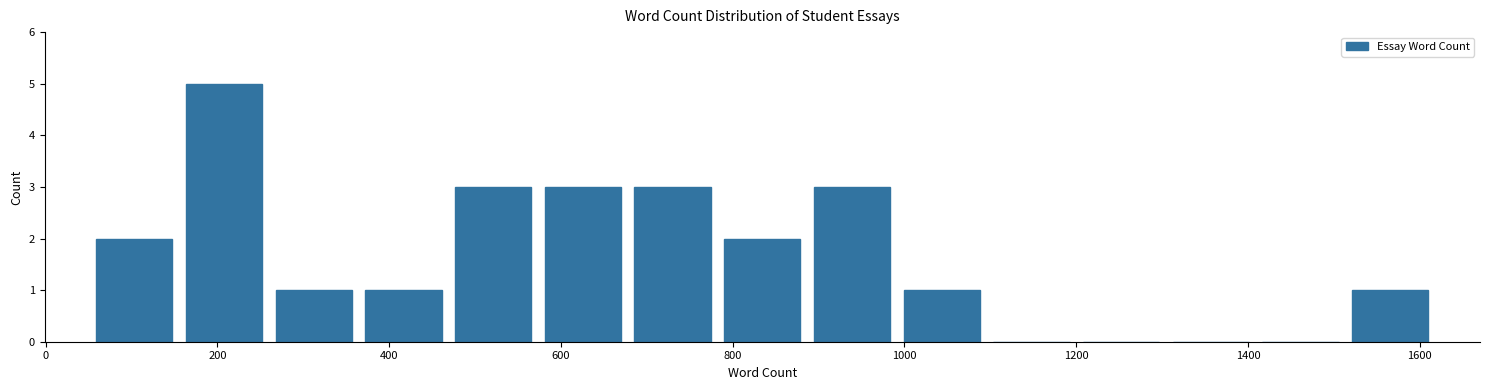

Over which range of the x-axis is the bar tallest?

160 to 260